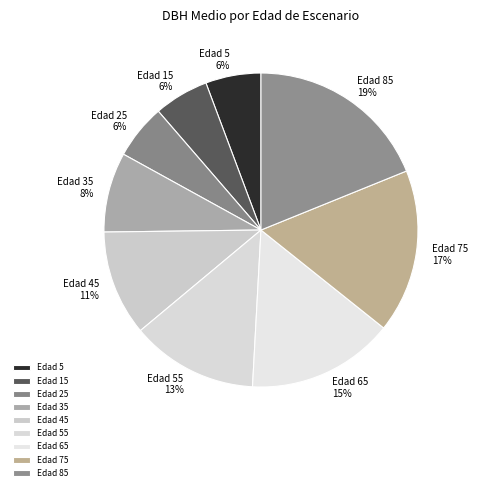

Do Edad 15 and Edad 55 together represent more than half of the pie?

No